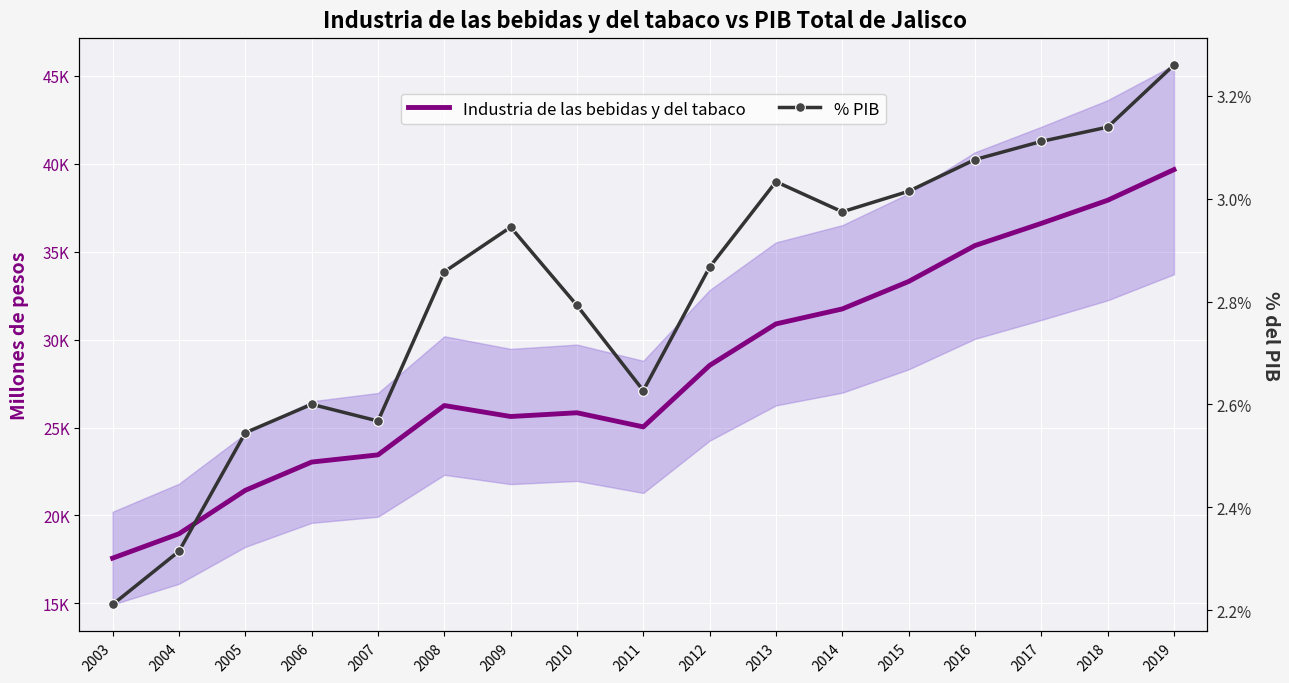

True or false: % PIB and Industria de las bebidas y del tabaco intersect in this chart.

False